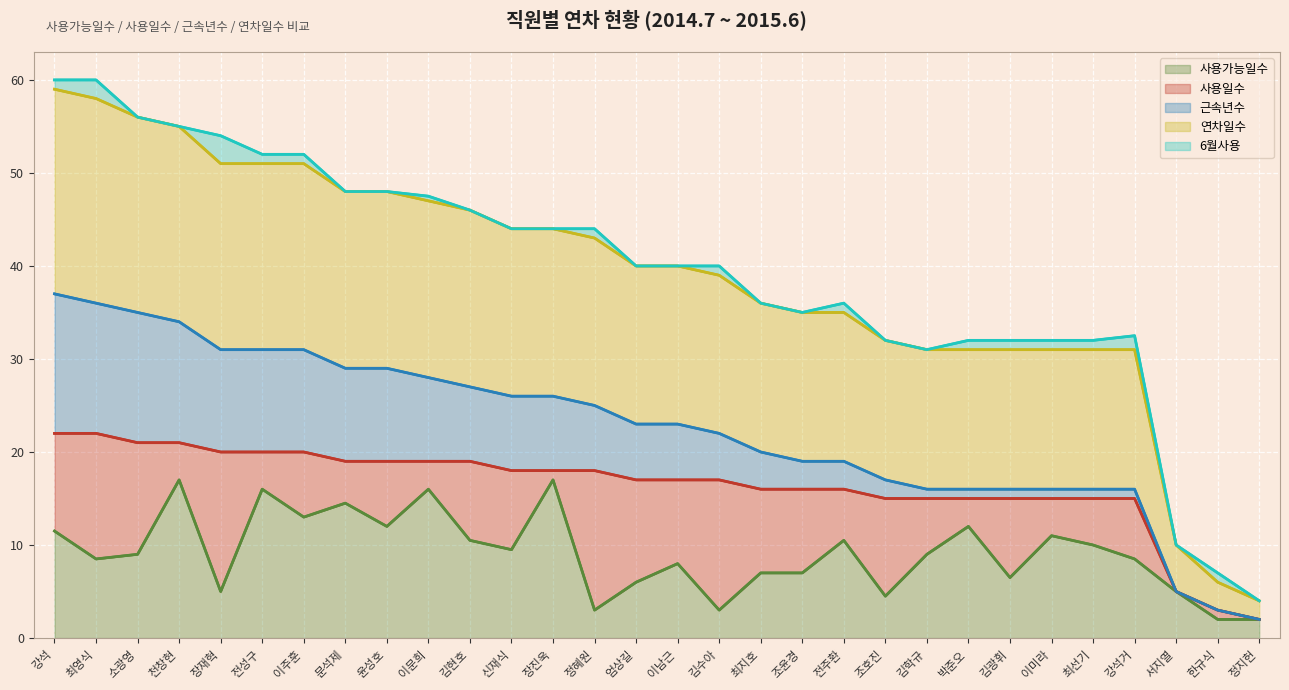

How many series are shown in this chart?

5